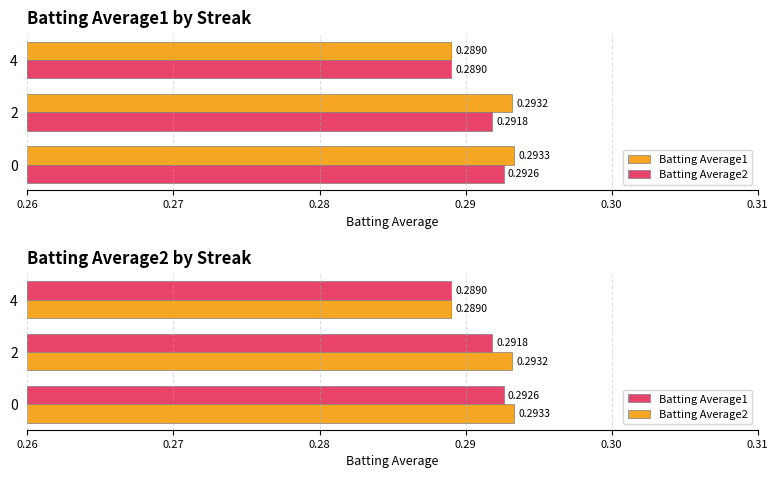

What is the minimum value for Batting Average2?

0.3